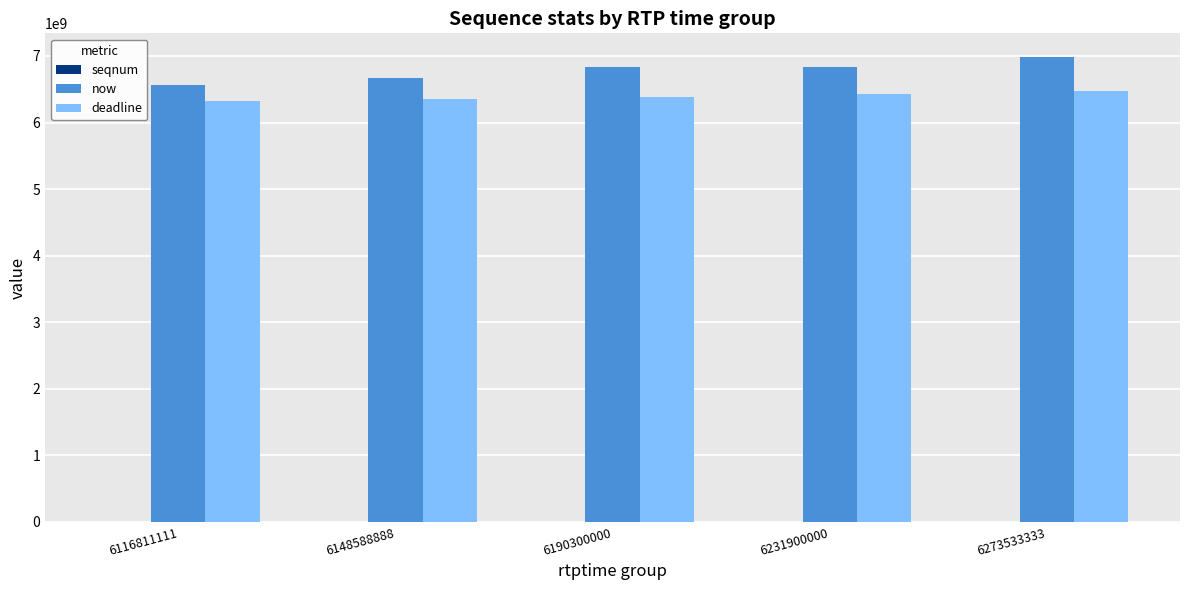

Does the chart contain stacked bars?

No